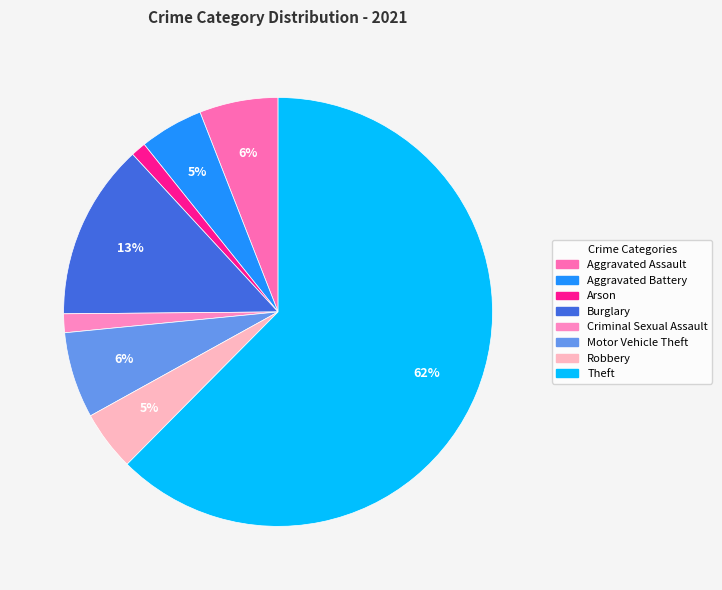

What is the ratio of the value at Motor Vehicle Theft to the value at Theft?

0.1